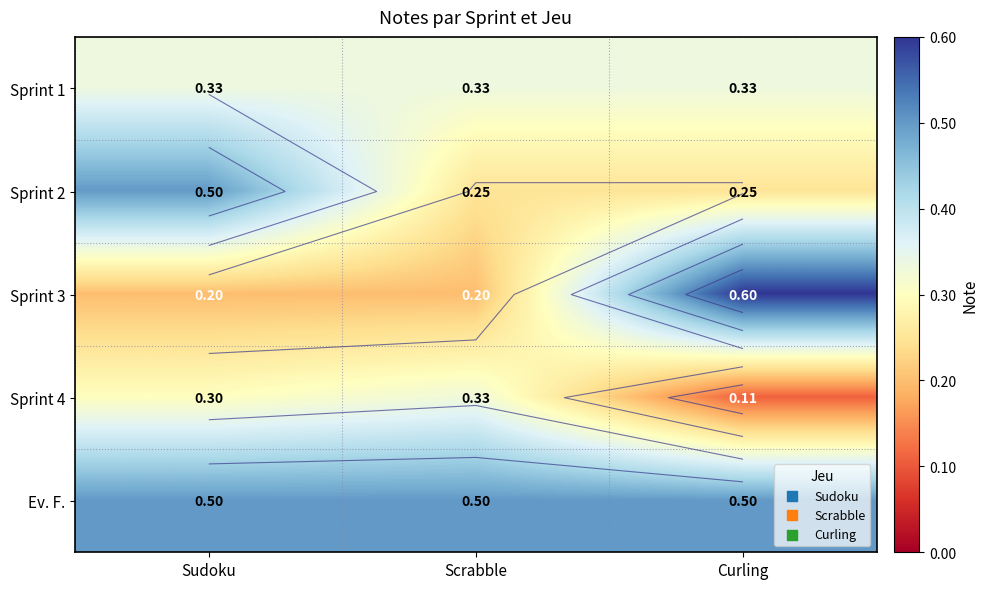

Is it true that Sprint 1 equals 0.5 at Sudoku?

False